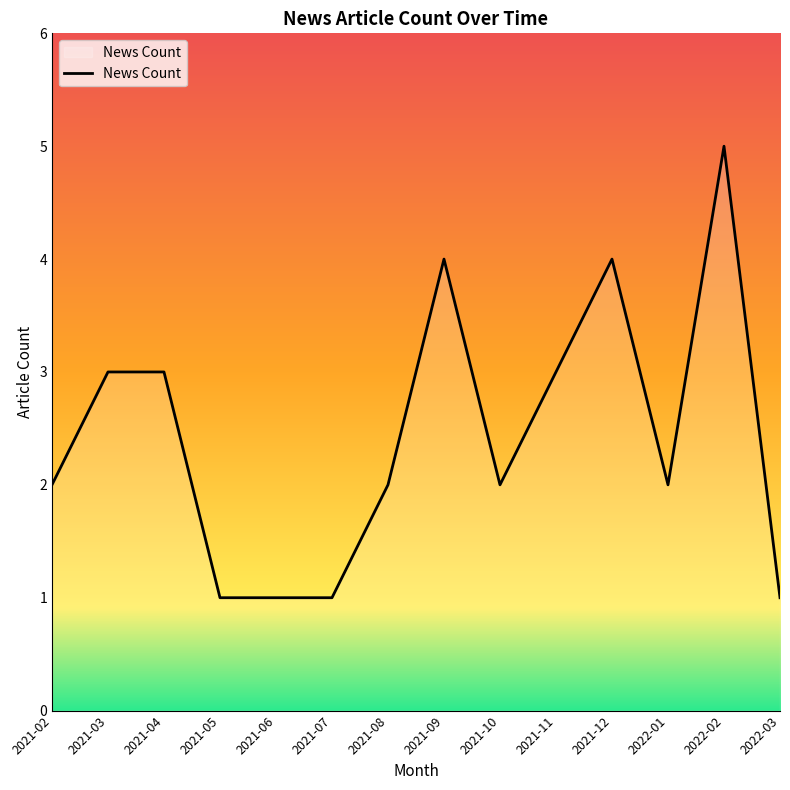

How many lines are shown in the chart?

1